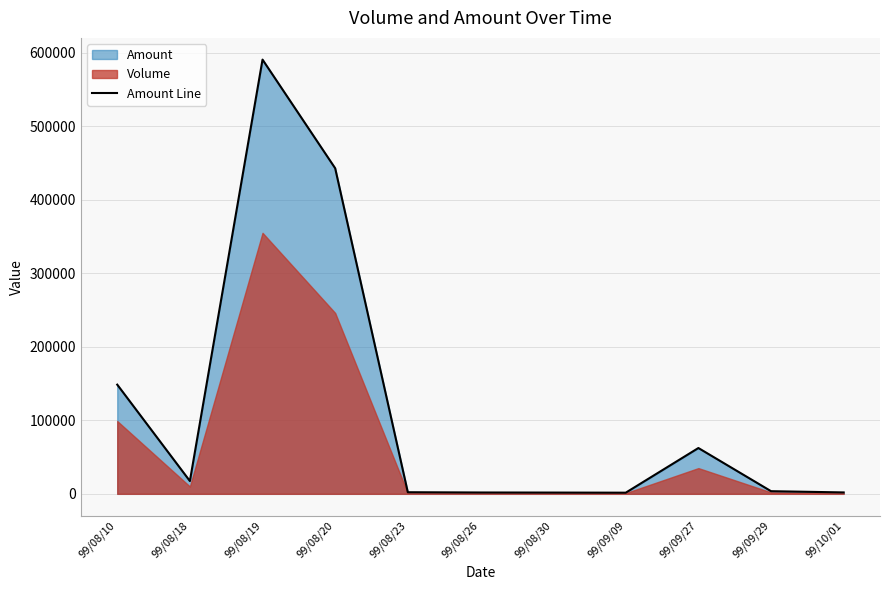

Approximately how many times larger is the value at 99/08/10 compared to 99/09/09?

95.2